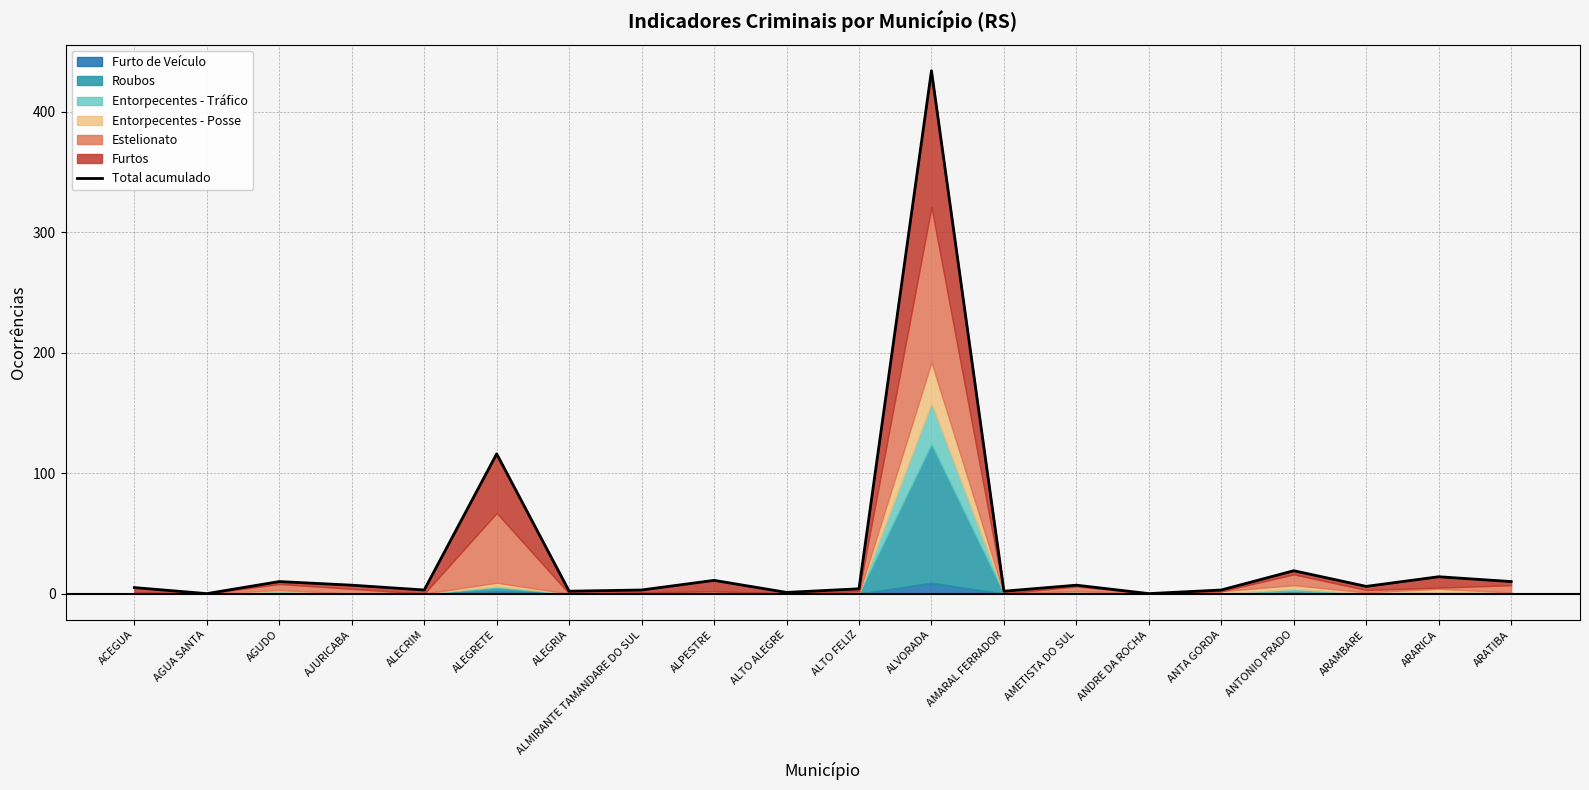

What is the difference between the maximum and second lowest values?

434